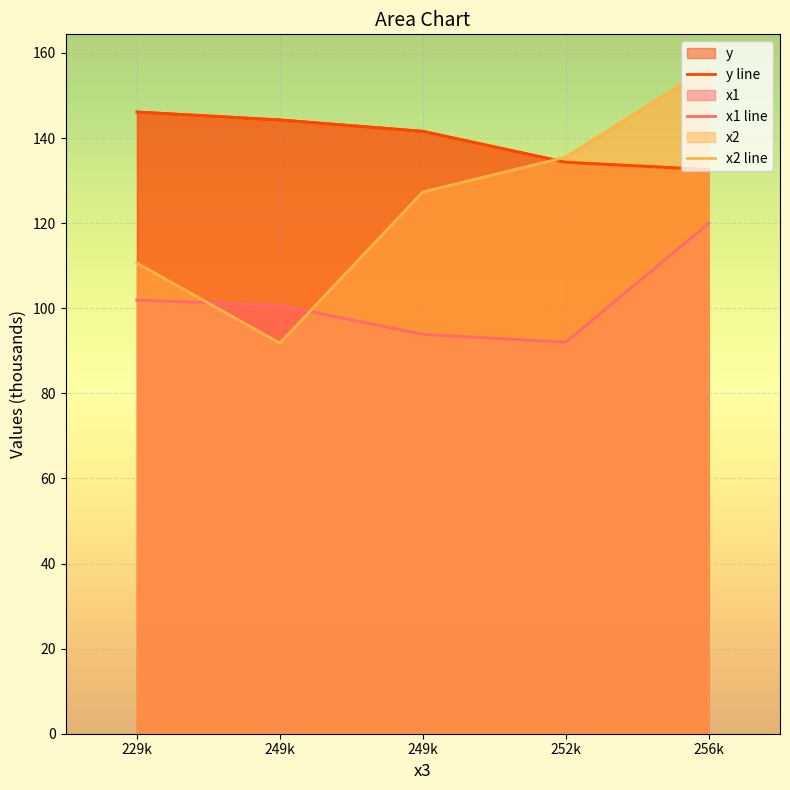

True or false: x1 line and y line intersect in this chart.

False